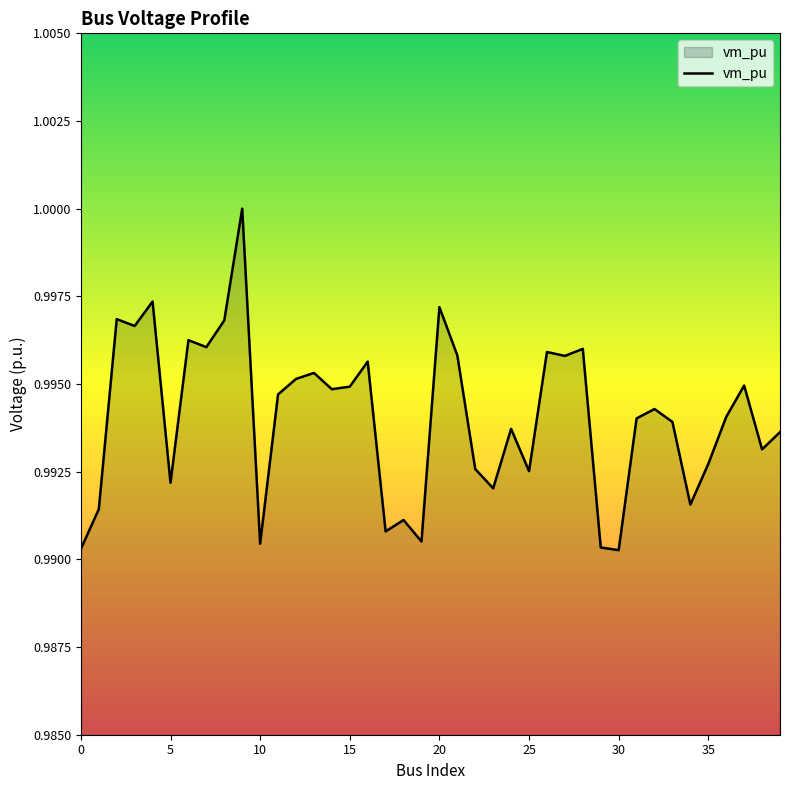

Is this an area chart (filled region under the line)?

Yes